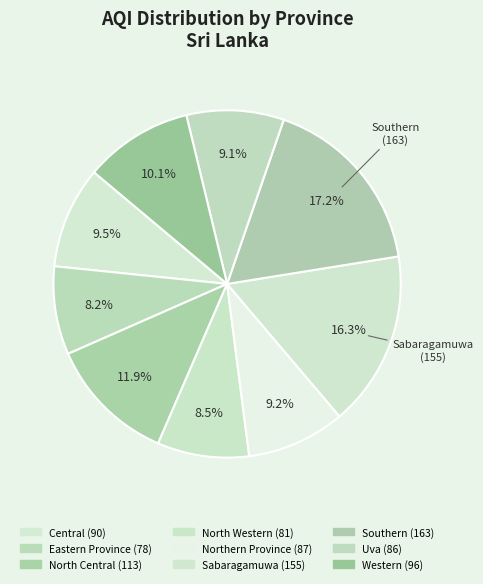

Rank the categories by value from lowest to highest.

Eastern Province, North Western, Uva, Northern Province, Central, Western, North Central, Sabaragamuwa, Southern